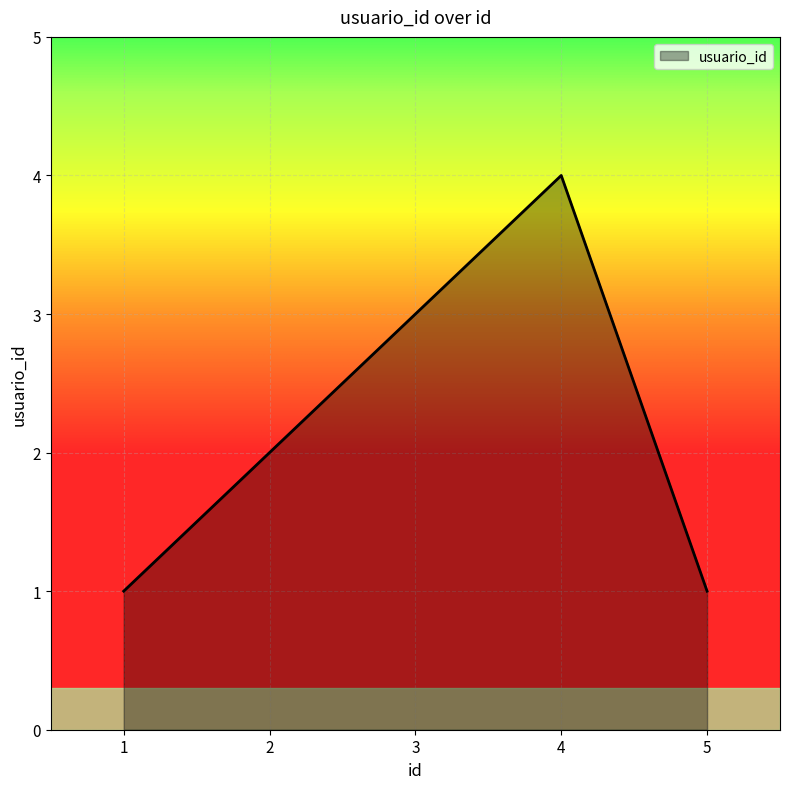

What is the change in value from 1 to 4?

+3